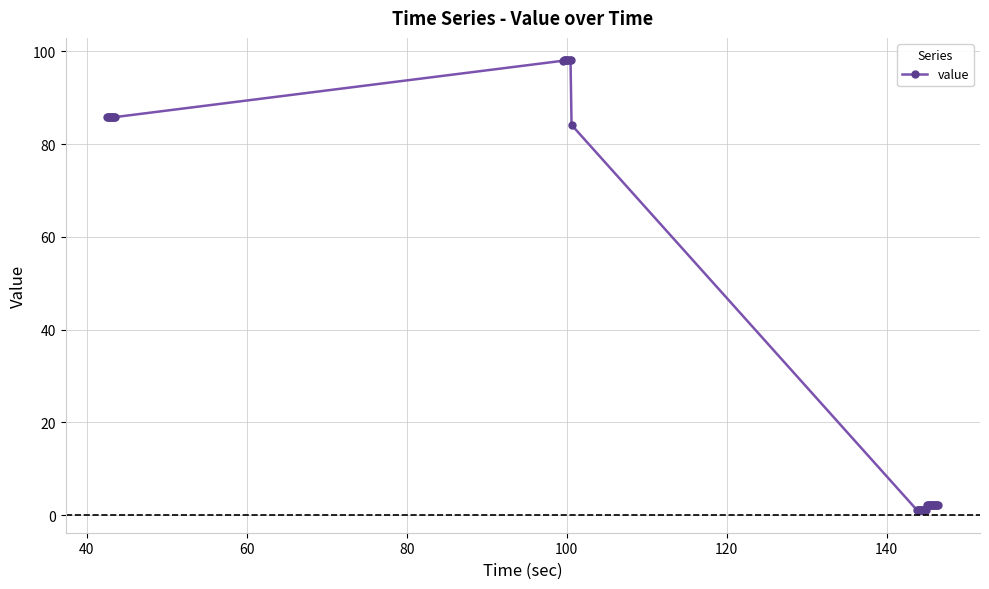

What is the value of the 10th point from the left?

98.0